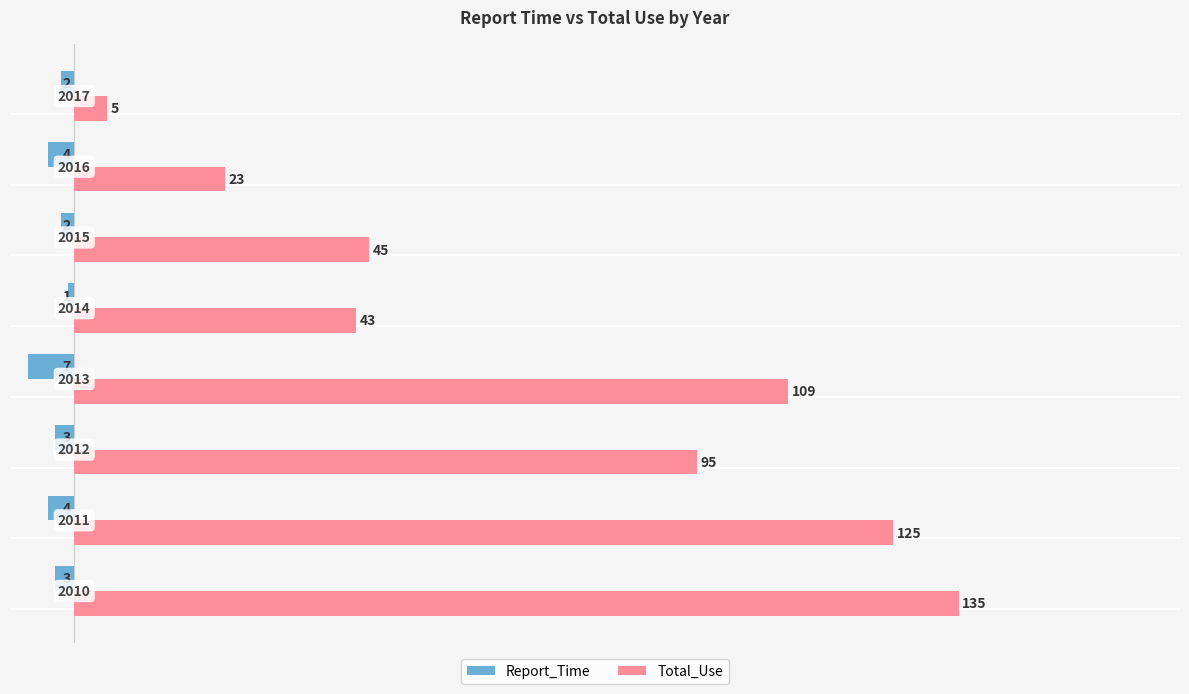

Which series has the largest total across all categories?

Total_Use